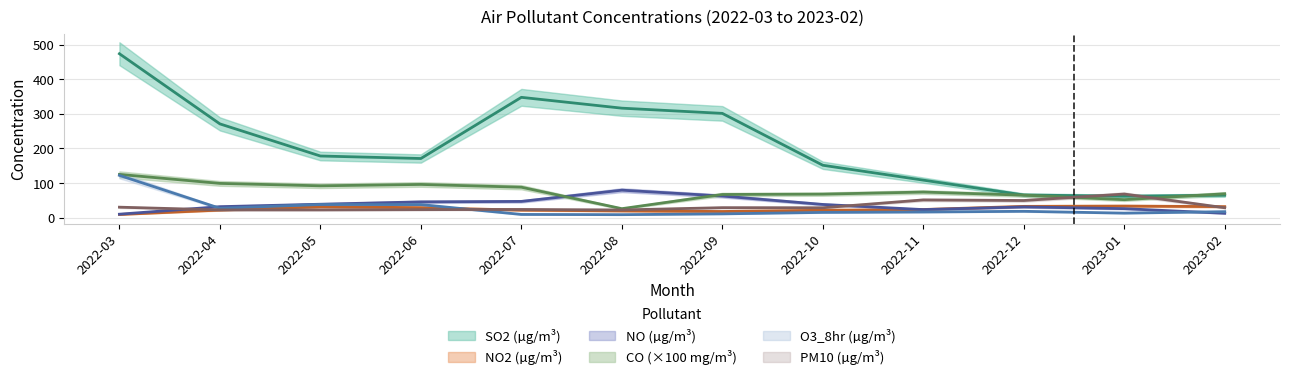

True or false: NO (µg/m³) and CO (mg/m³) cross at least once.

True